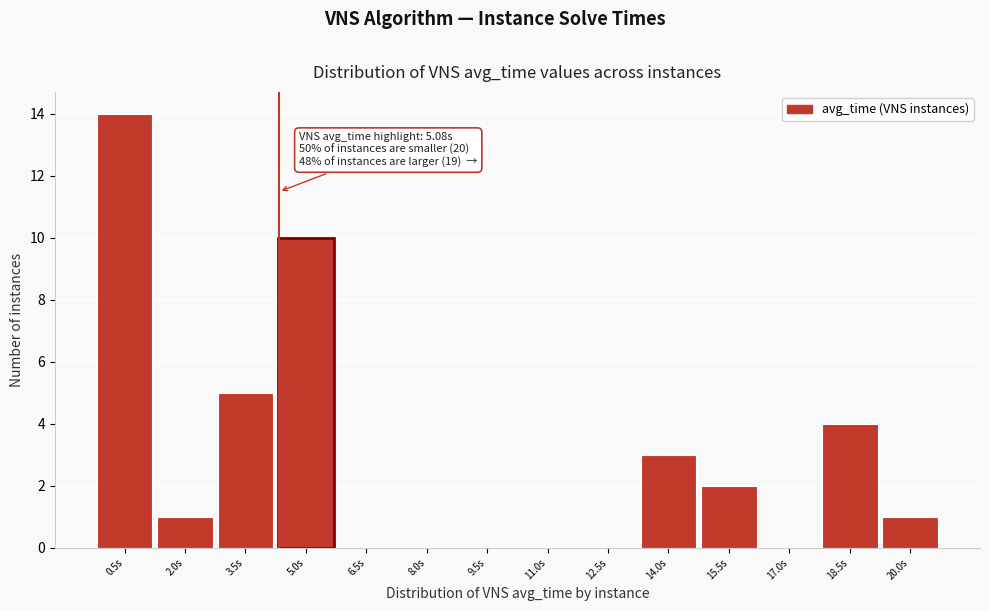

Reading left to right, what are all the values shown in this chart?

0.5s=14	2.0s=1	3.5s=5	5.0s=10	6.5s=0	8.0s=0	9.5s=0	11.0s=0	12.5s=0	14.0s=3	15.5s=2	17.0s=0	18.5s=4	20.0s=1